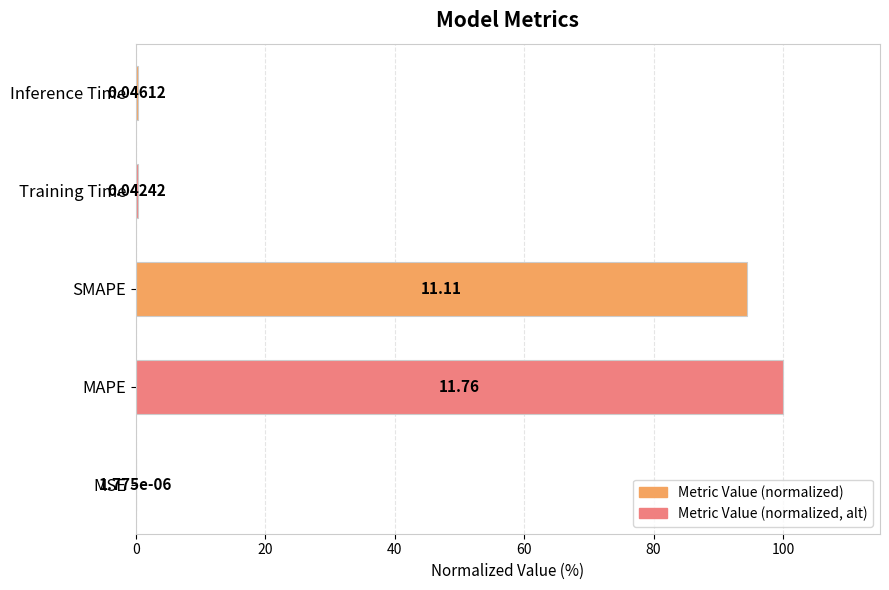

What is the sum of the values at Inference Time and SMAPE?

94.8